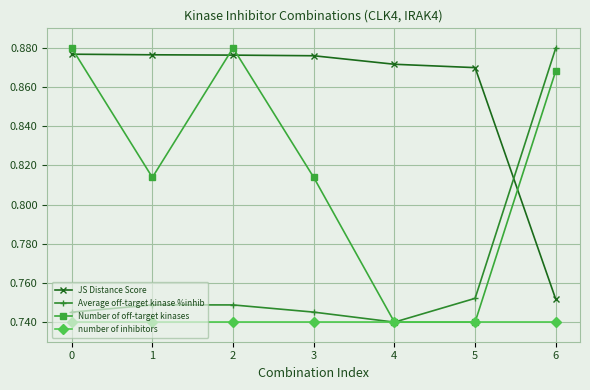

What is the difference between the Number of off-target kinases values at 2 and 5?

0.1